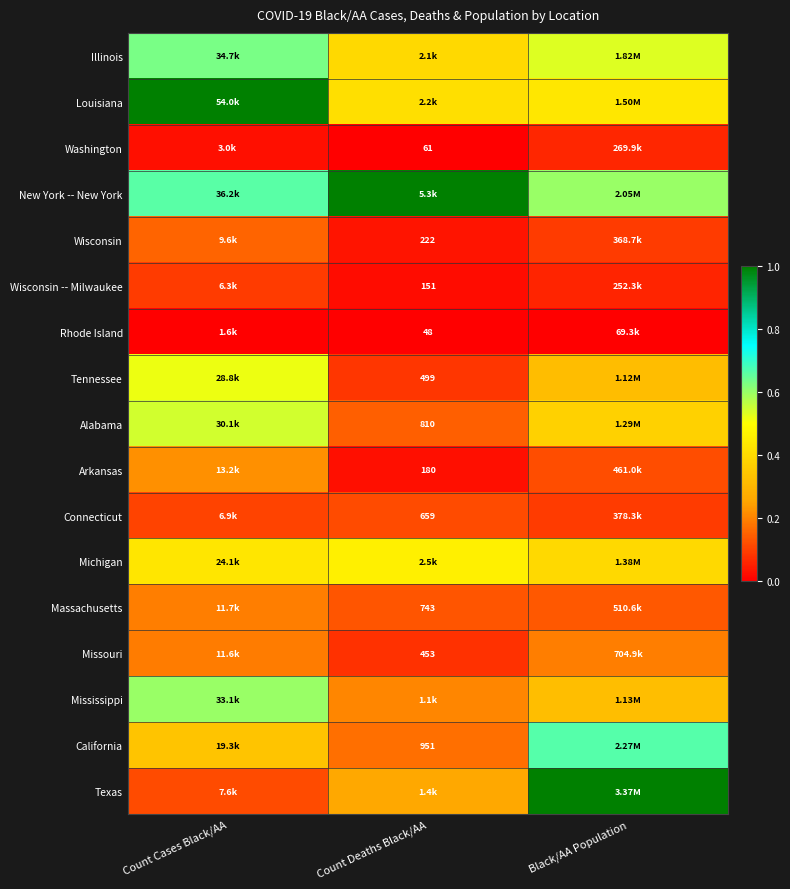

How many series are shown in this chart?

17